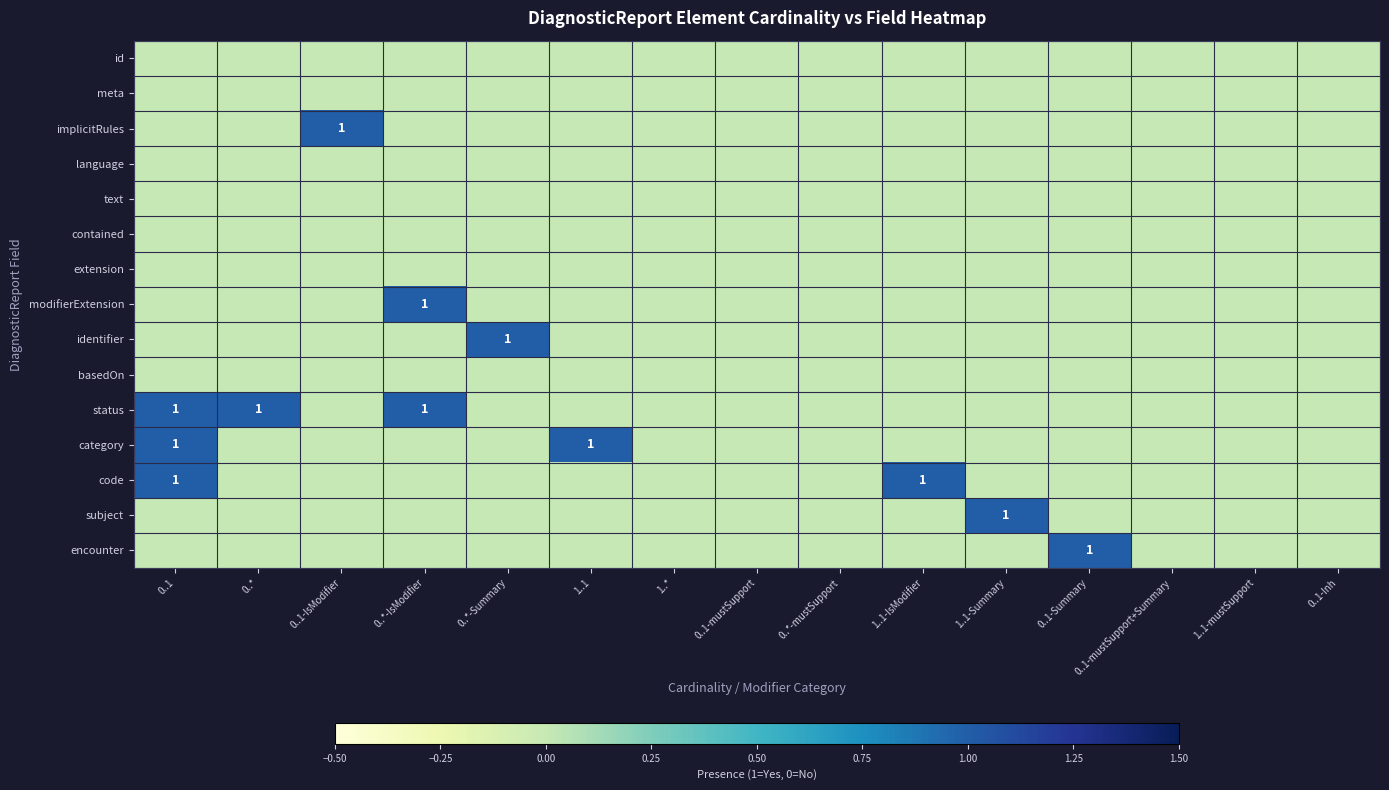

Which series has the largest total across all categories?

status